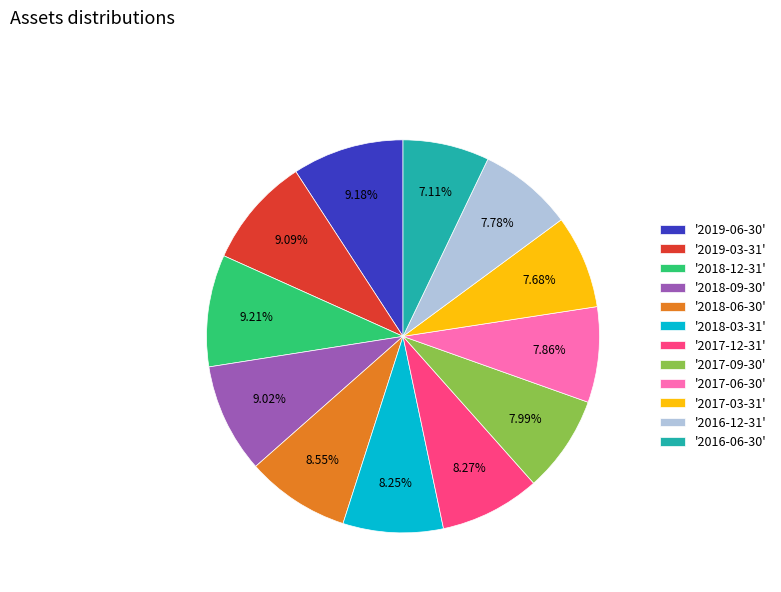

Which has a higher value, '2017-12-31' or '2019-06-30'?

'2019-06-30'